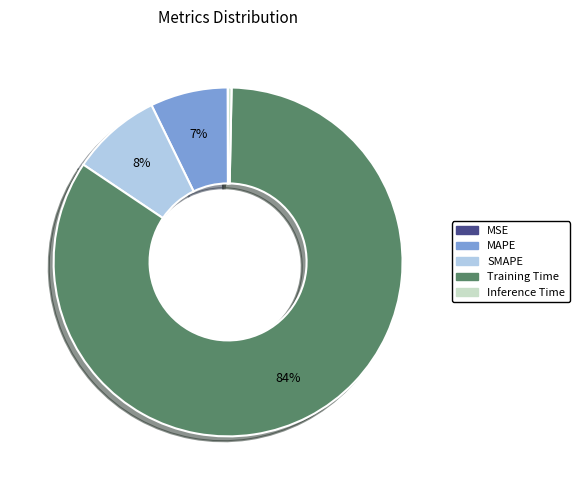

What percentage is the MAPE slice, to the nearest percent?

7%